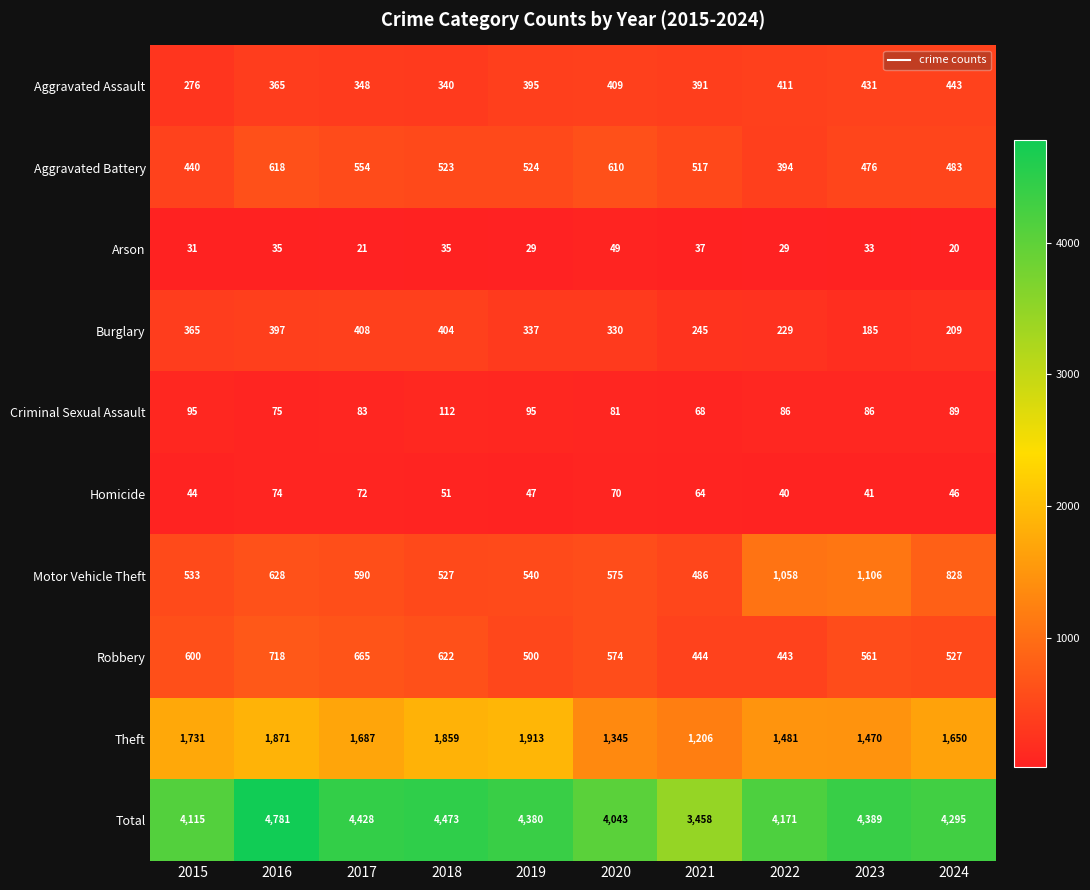

What is the sum of all Aggravated Battery values?

5139